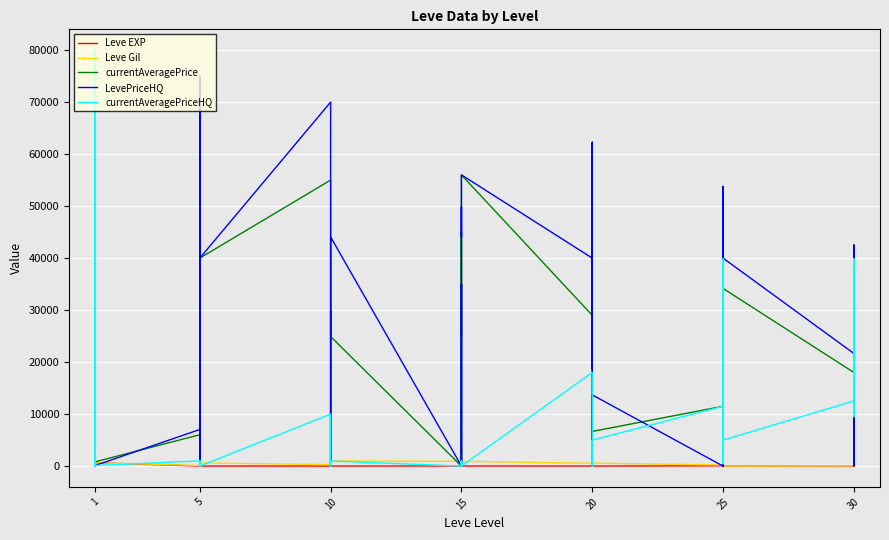

In Leve Gil, how many points are higher than both neighbors (excluding endpoints)?

11